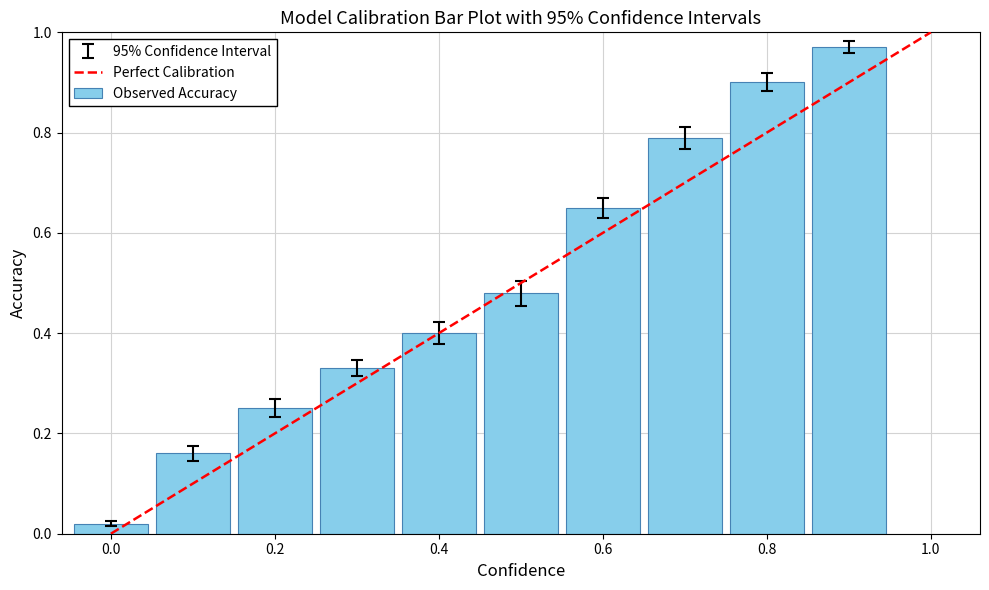

What is the value of the 3rd bar from the left?

0.2